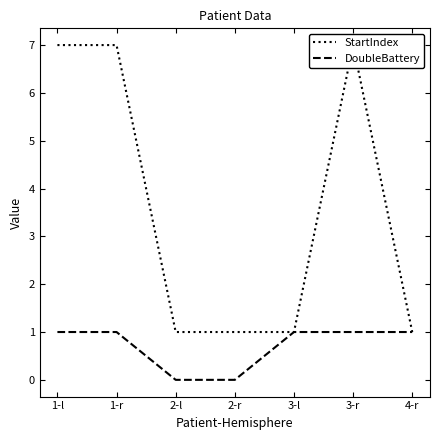

How many lines are shown in the chart?

2